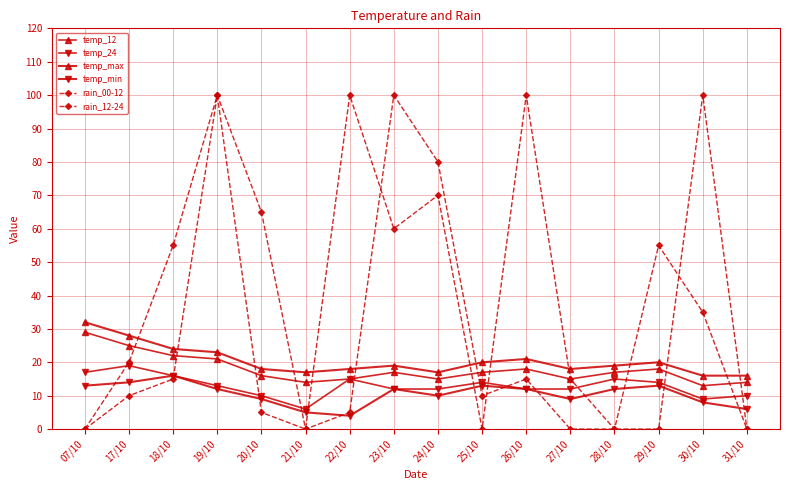

Is this an area chart (filled region under the line)?

No